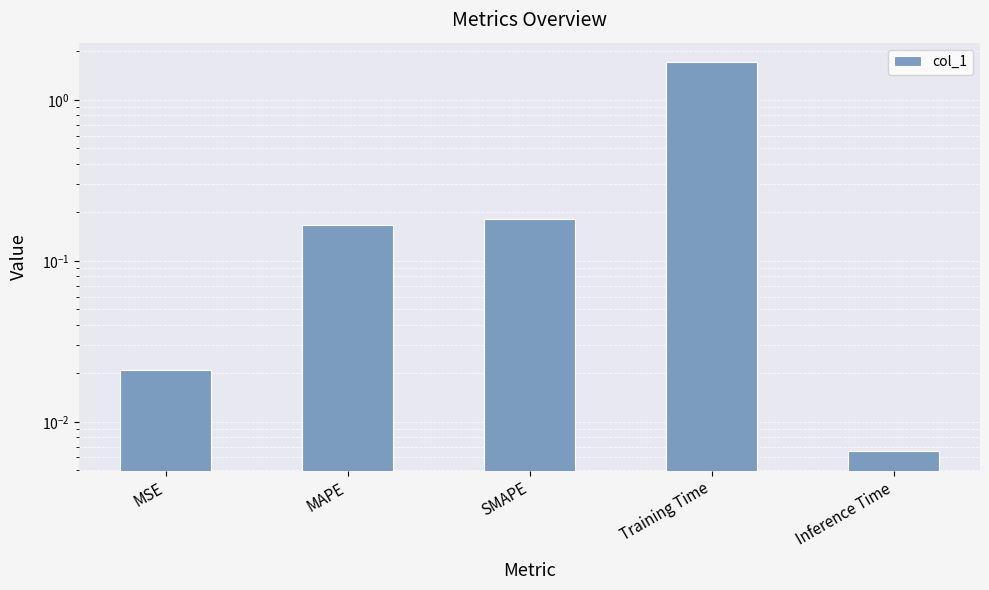

List the labels in order of value, smallest first.

Inference Time, MSE, MAPE, SMAPE, Training Time